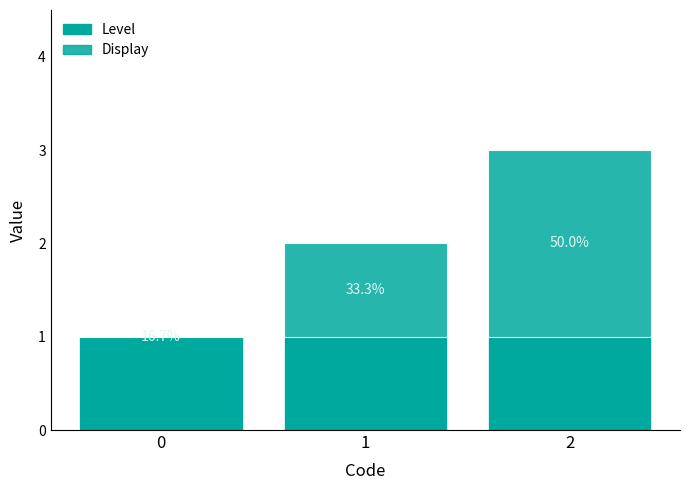

What value does the Level series have at 2?

1